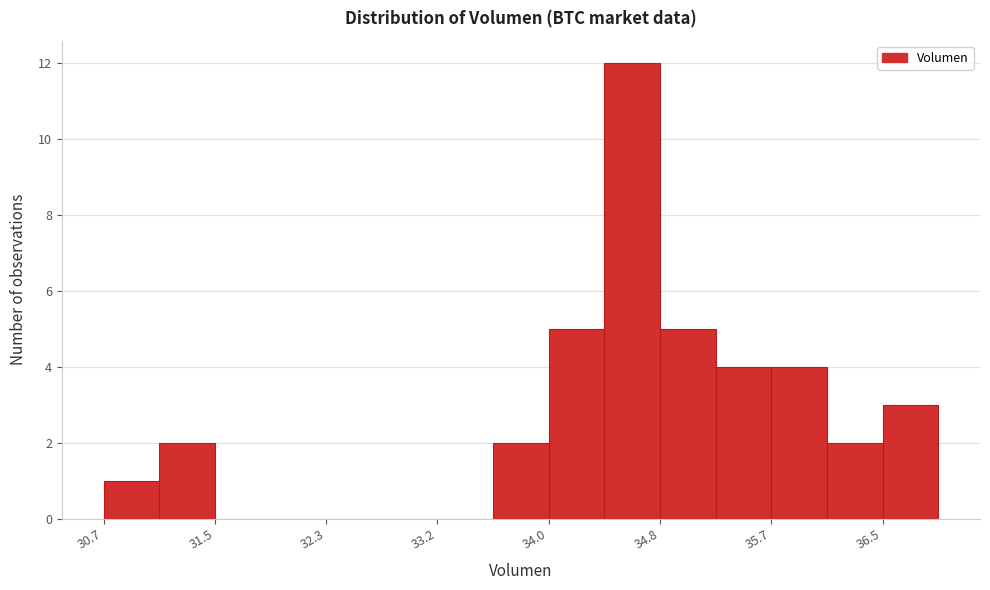

Reading left to right, transcribe this chart: for each bar, give the range it covers on the x-axis and its height. Neither the bar edges nor the heights are printed on the chart, so give them approximately, as read against the axes.

30.7 to 31.1: 1
31.1 to 31.5: 2
31.5 to 31.9: 0
31.9 to 32.3: 0
32.3 to 32.8: 0
32.8 to 33.2: 0
33.2 to 33.6: 0
33.6 to 34.0: 2
34.0 to 34.4: 5
34.4 to 34.8: 12
34.8 to 35.2: 5
35.2 to 35.7: 4
35.7 to 36.1: 4
36.1 to 36.5: 2
36.5 to 36.9: 3